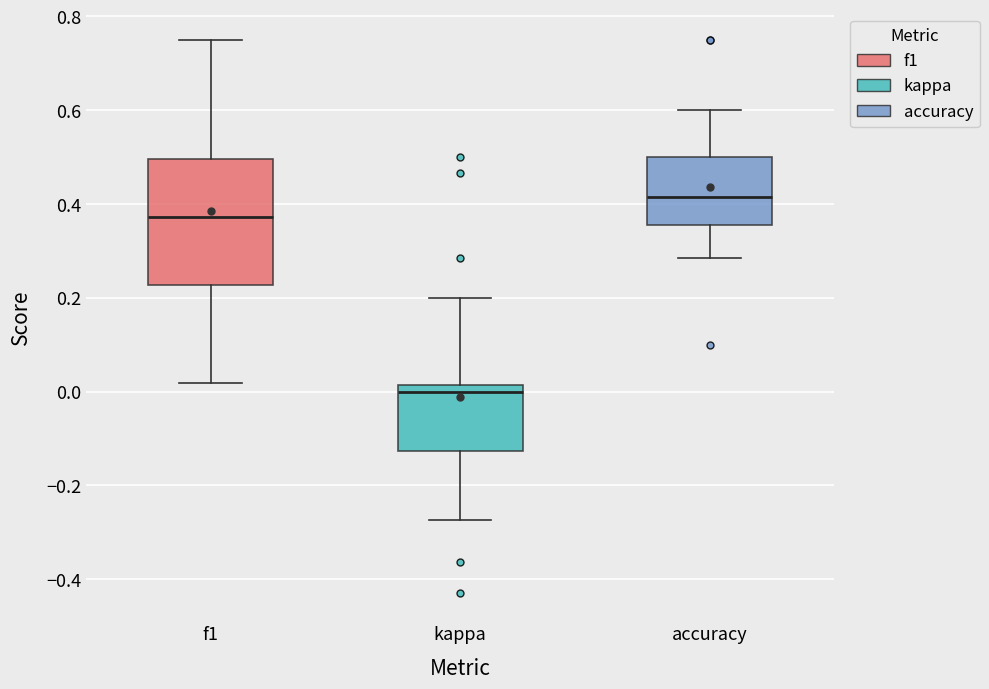

Comparing the boxes themselves (not the whiskers), which one is the tallest?

f1